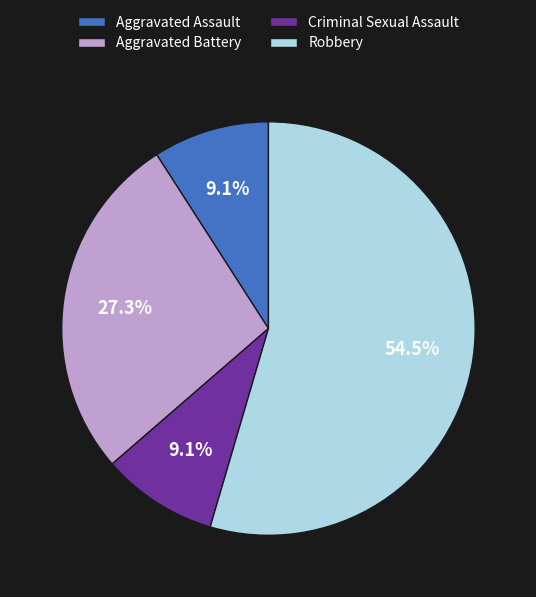

What percentage is the Criminal Sexual Assault slice, to the nearest percent?

9%